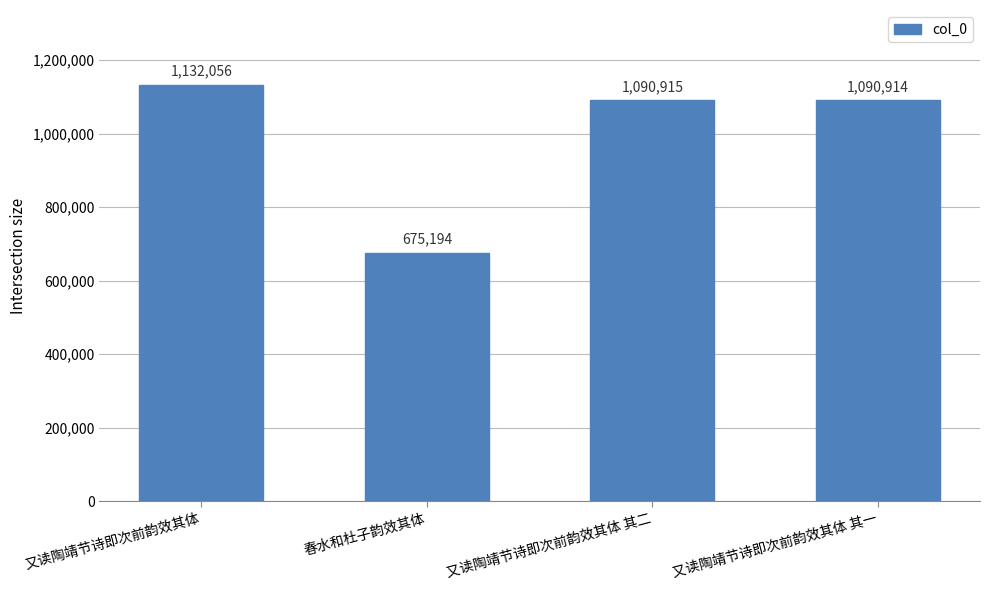

Reading left to right, extract all data points from this chart.

又读陶靖节诗即次前韵效其体=1132056	春水和杜子韵效其体=675194	又读陶靖节诗即次前韵效其体 其二=1090915	又读陶靖节诗即次前韵效其体 其一=1090914